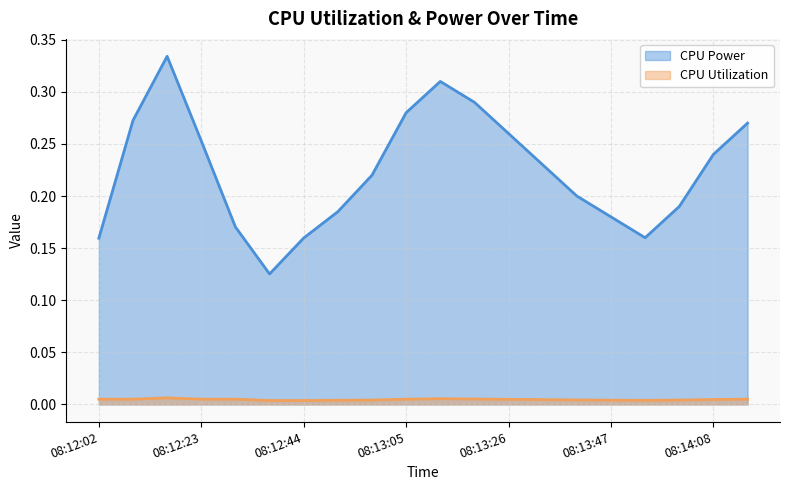

Rank the categories by CPU Power value from highest to lowest.

08:12:16, 08:13:12, 08:13:19, 08:13:05, 08:12:09, 08:14:15, 08:13:26, 08:12:23, 08:14:08, 08:13:33, 08:12:58, 08:13:40, 08:14:01, 08:12:51, 08:13:47, 08:12:30, 08:13:54, 08:12:44, 08:12:02, 08:12:37